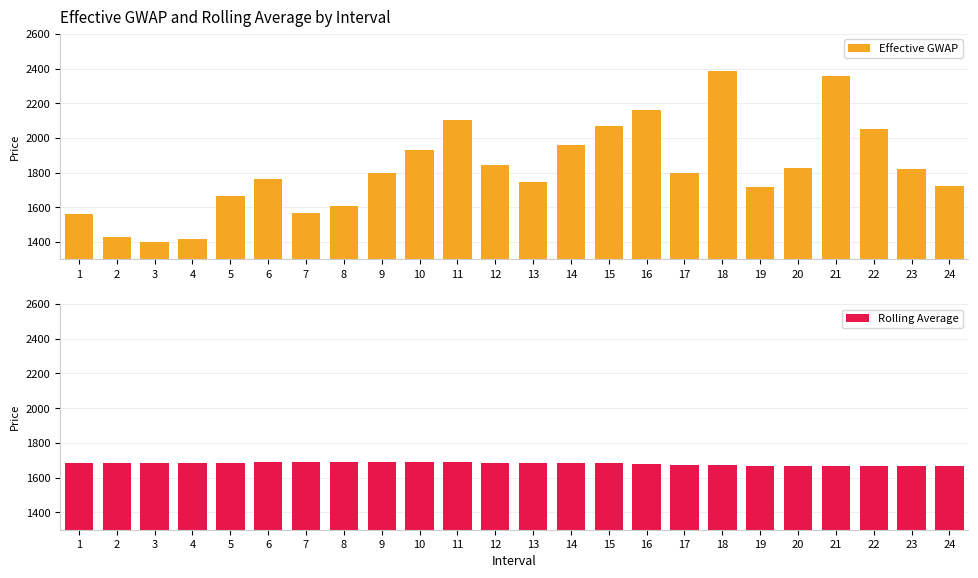

Which series has the widest spread of values?

Effective GWAP